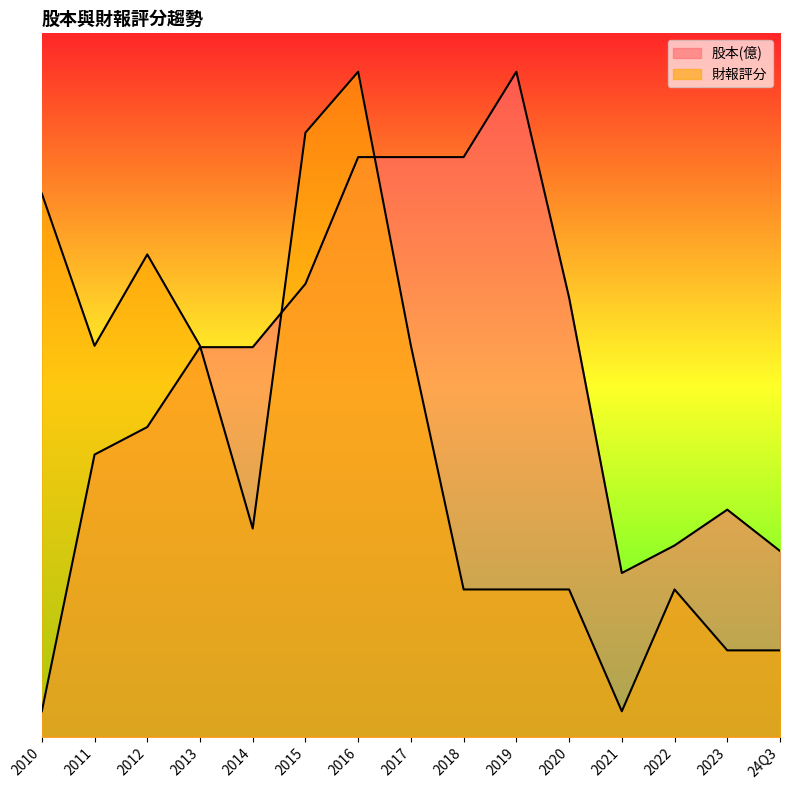

What is the minimum value shown in the chart?

2.0